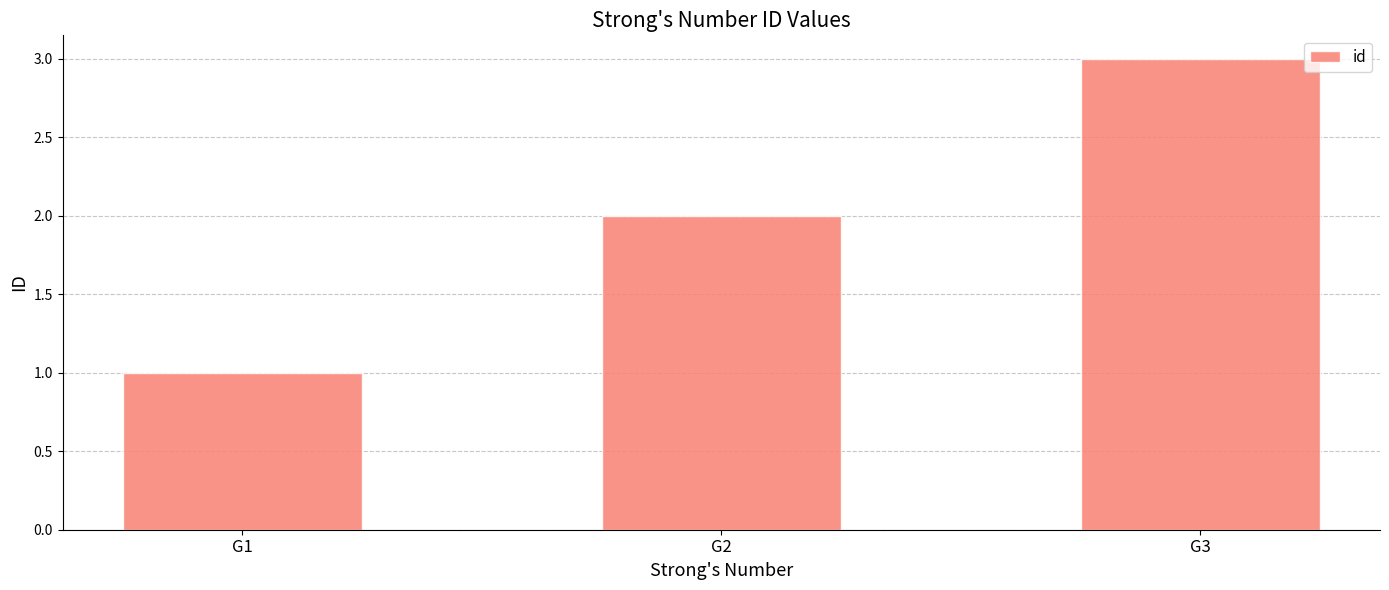

Are the bars horizontal?

No